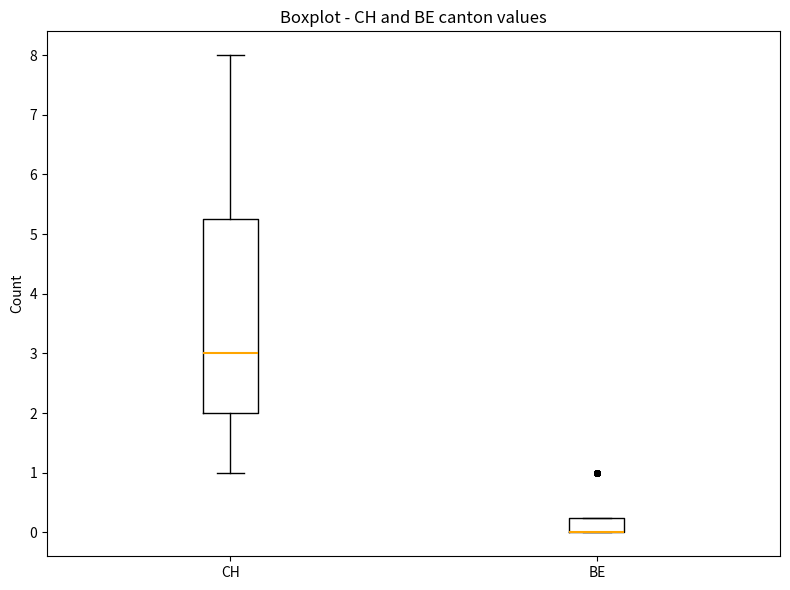

Reading left to right, transcribe this box plot: for each box, give where its median line is, the range the box spans, and where its two whiskers end, as read against the y-axis. The values are not printed on the chart, so give them approximately, as read against the axis.

CH: median 3.0, box 2.0 to 5.3, whiskers 1.0 to 8.0
BE: median 0.0 (drawn on the box's lower edge), box 0.0 to 0.3, whiskers 0.0 to 0.3